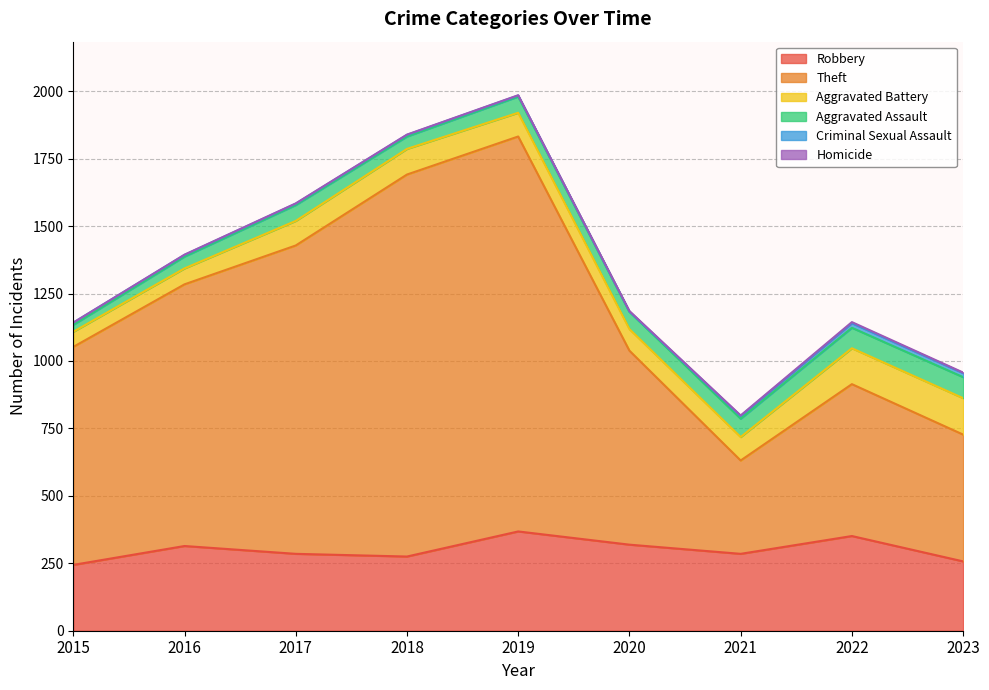

How many lines are shown in the chart?

6